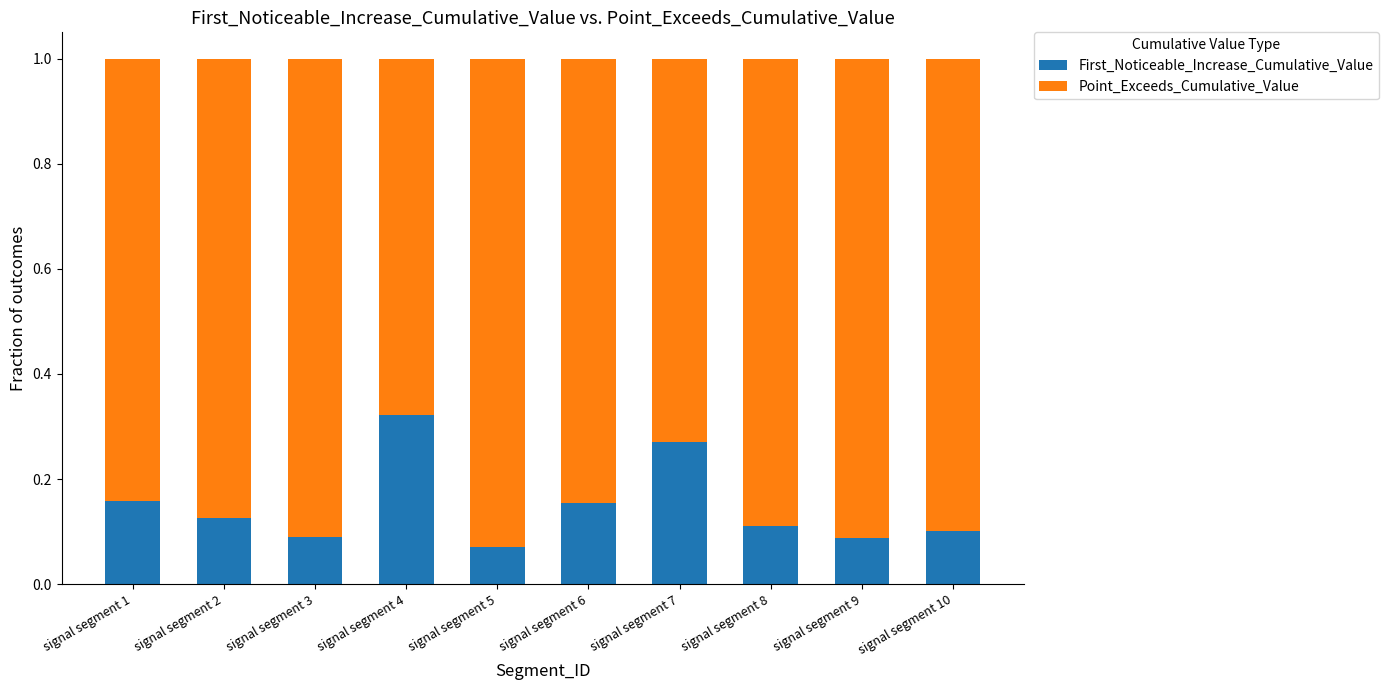

What is the total value across all series at signal segment 8?

1.0